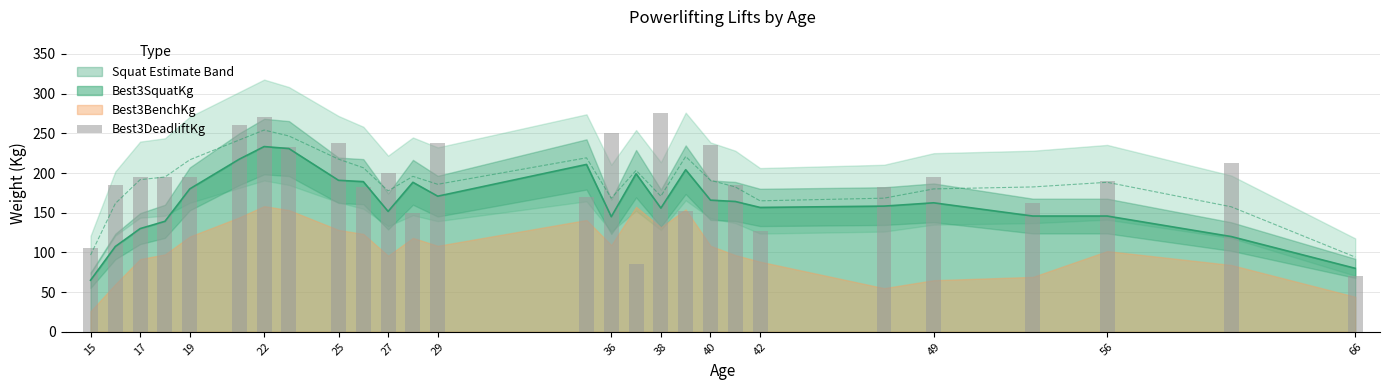

True or false: Best3SquatKg has a value of 156.7 at 42.

True